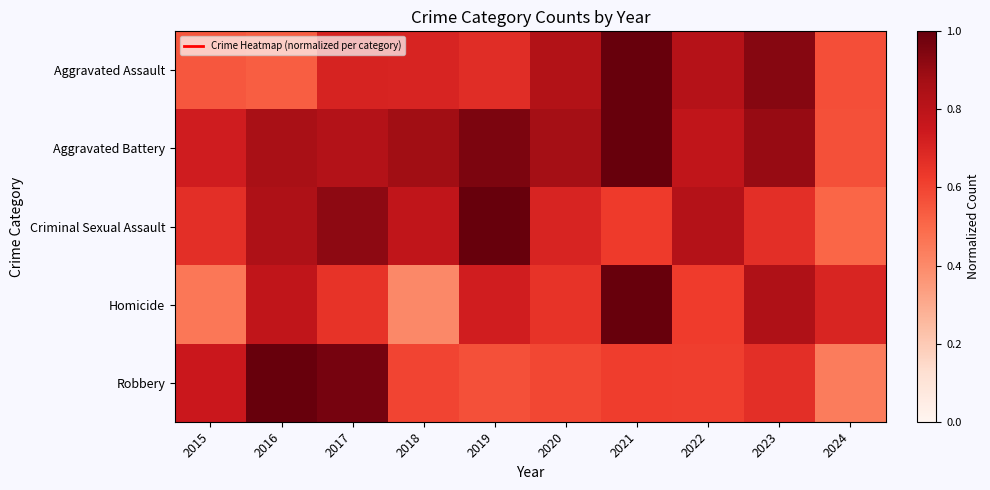

Which series has the largest range (max minus min)?

Homicide